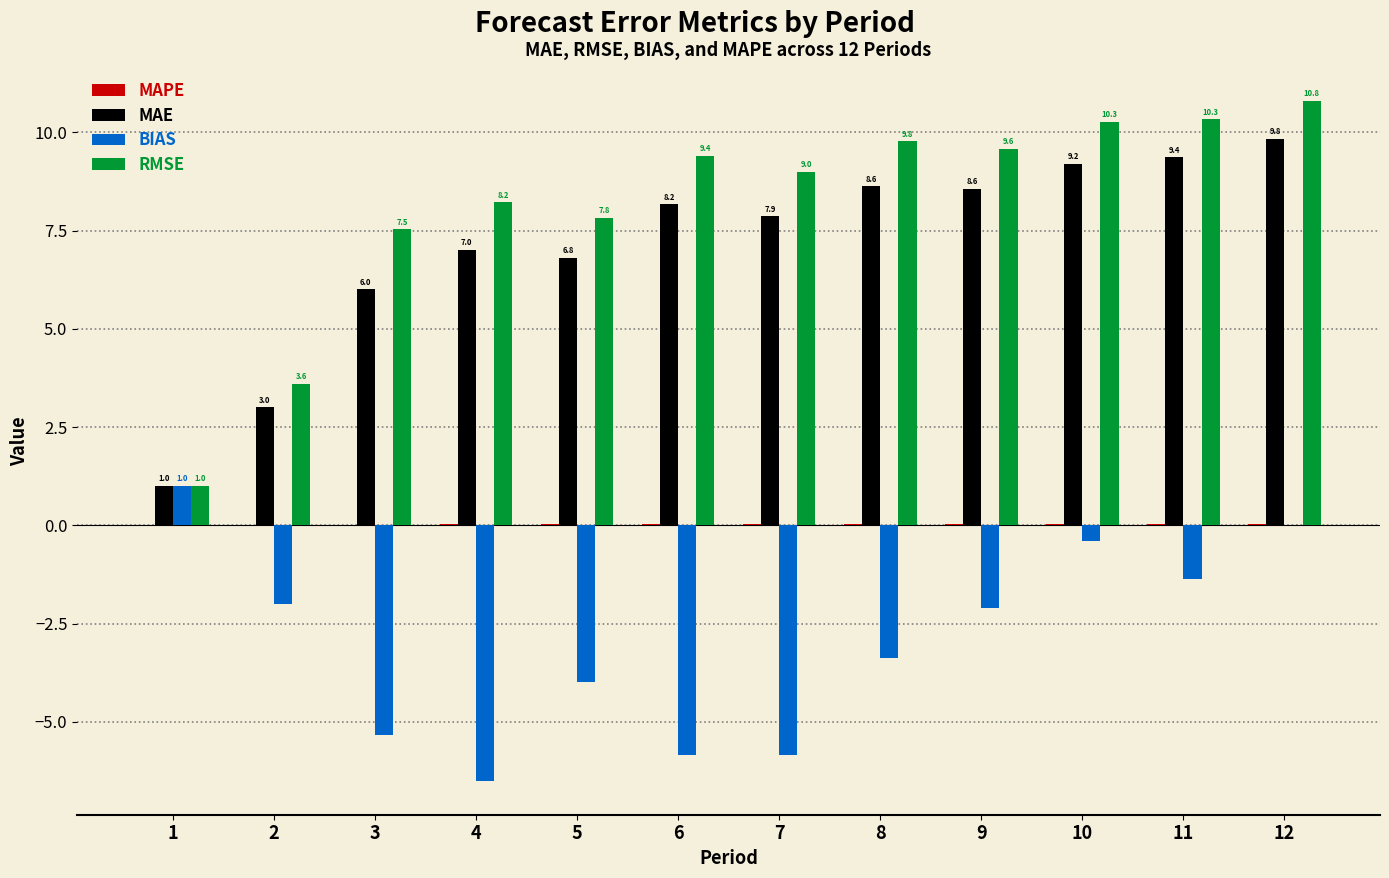

At which category is the sum across all series the highest?

12